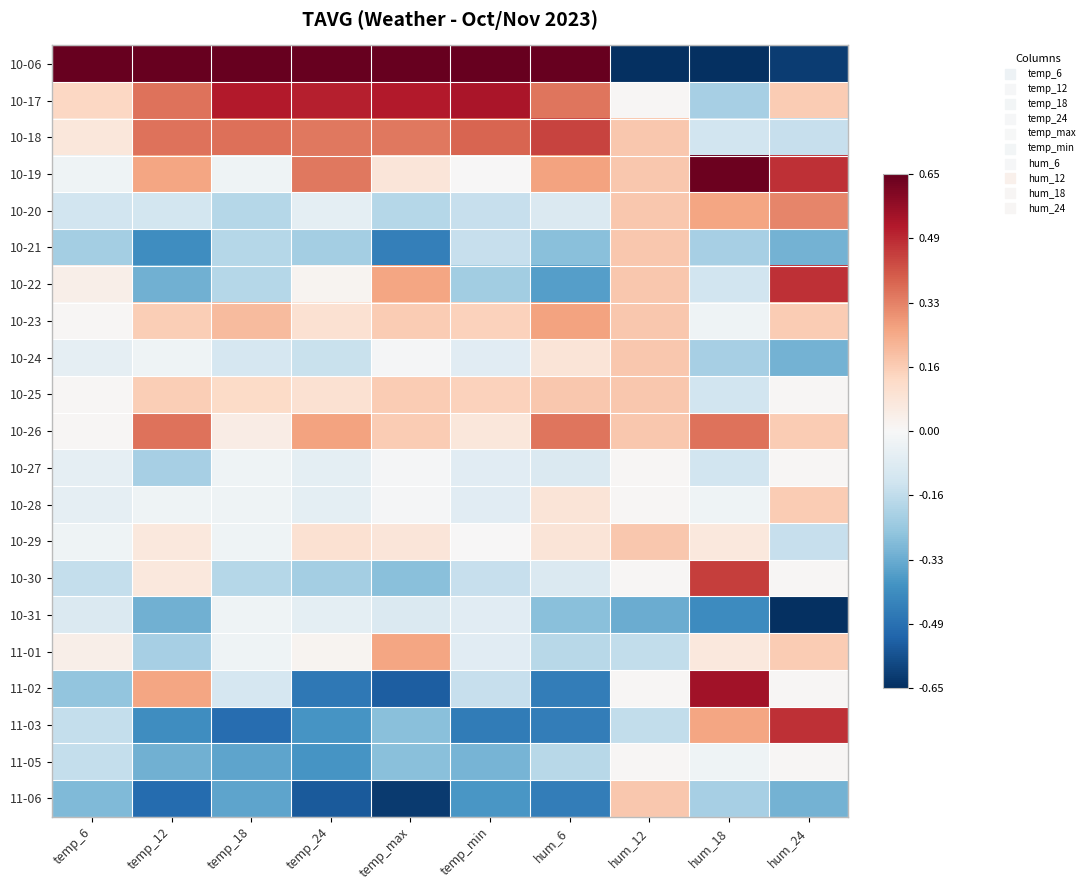

At which category is the sum across all series the highest?

hum_12